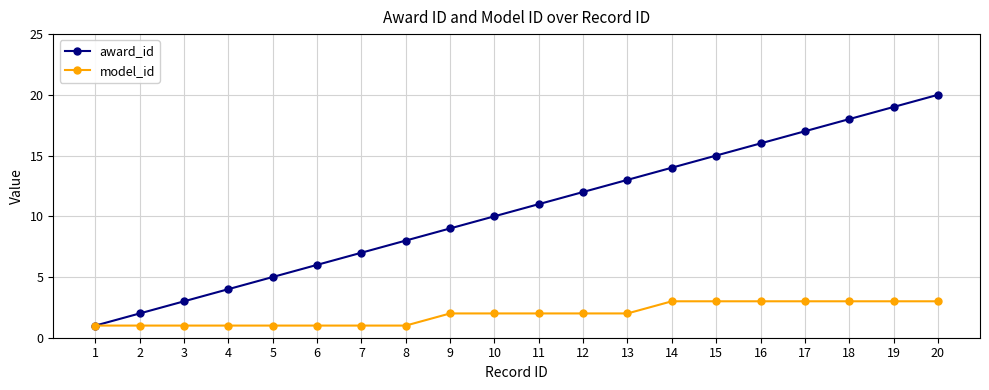

What is the value of the award_id point at the 14th from the left?

14